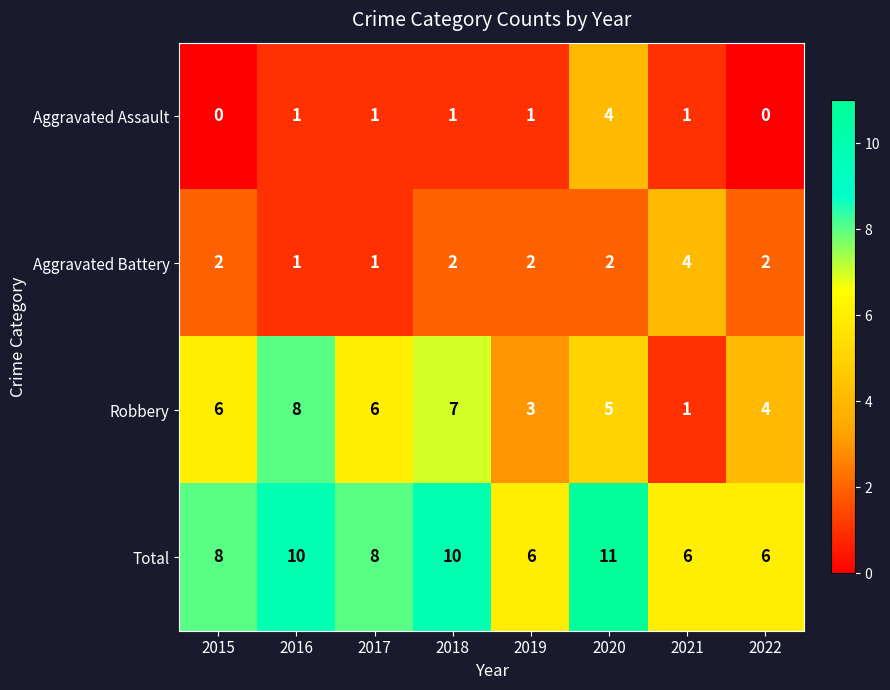

What is the difference between the highest and lowest values at 2022?

6